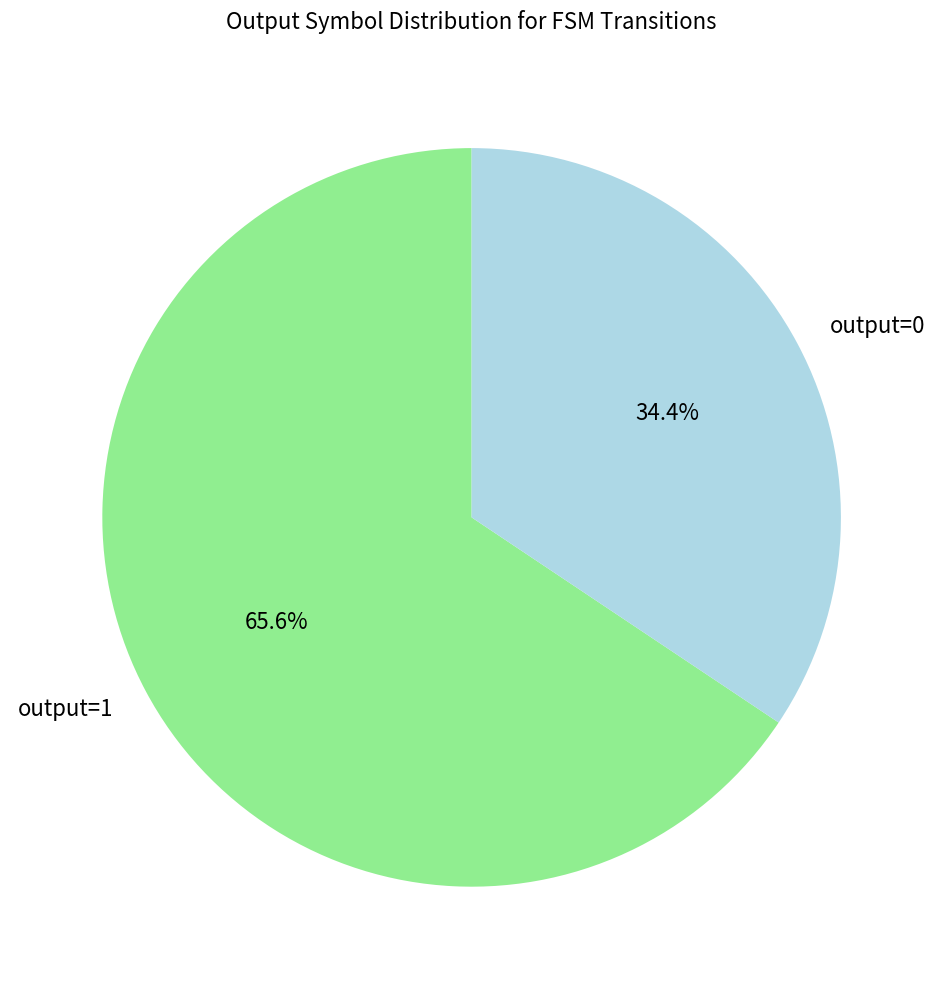

Rank the categories by value from highest to lowest.

output=1, output=0